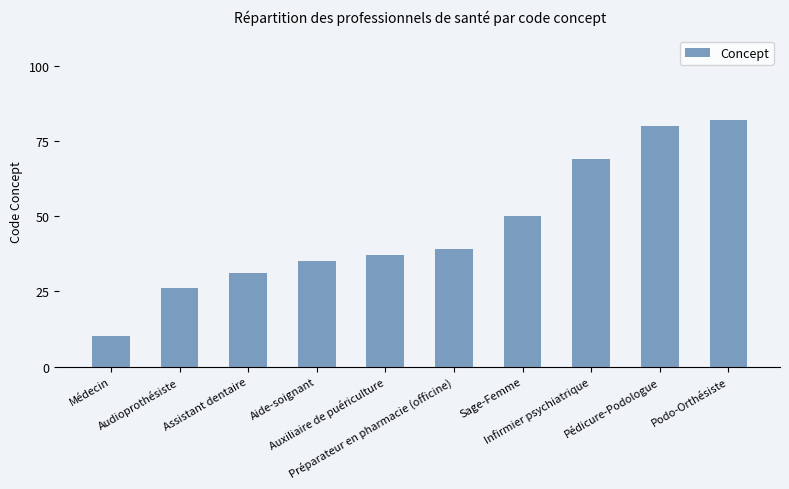

Between Podo-Orthésiste and Médecin, which is larger?

Podo-Orthésiste